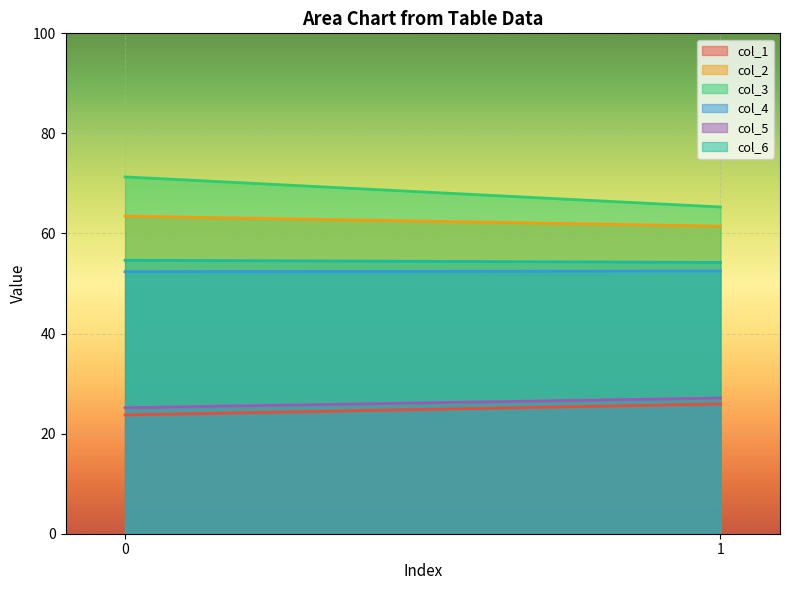

True or false: col_5 has a value of 35.9 at 0.

False